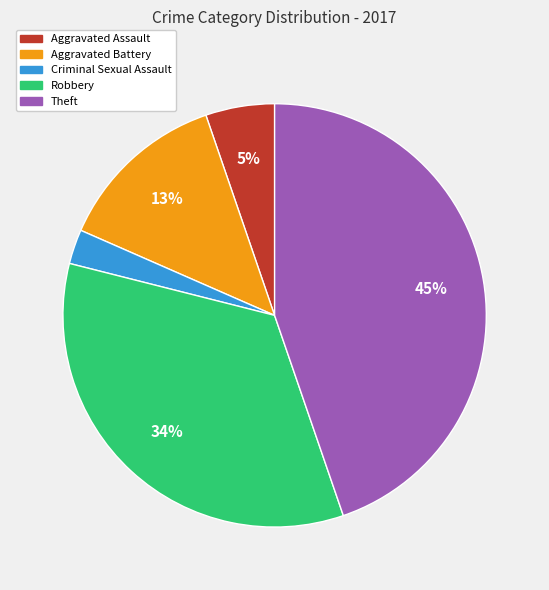

Which category has the biggest portion of the pie?

Theft